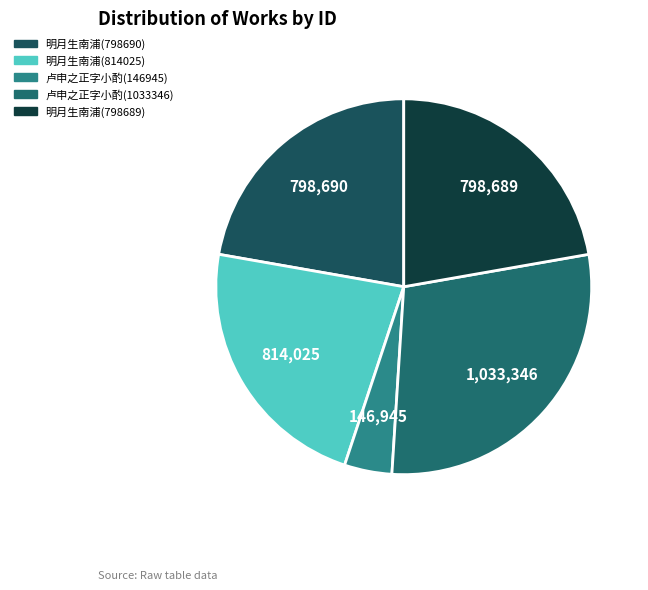

Is 明月生南浦(798690) the majority of the pie?

No